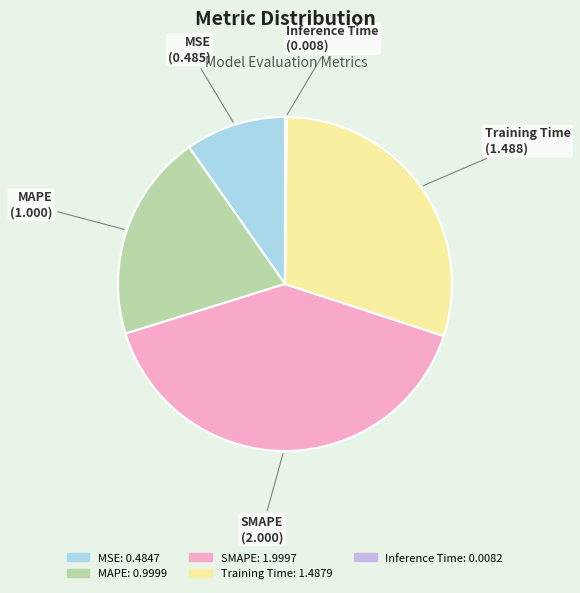

Which slice is the largest?

SMAPE